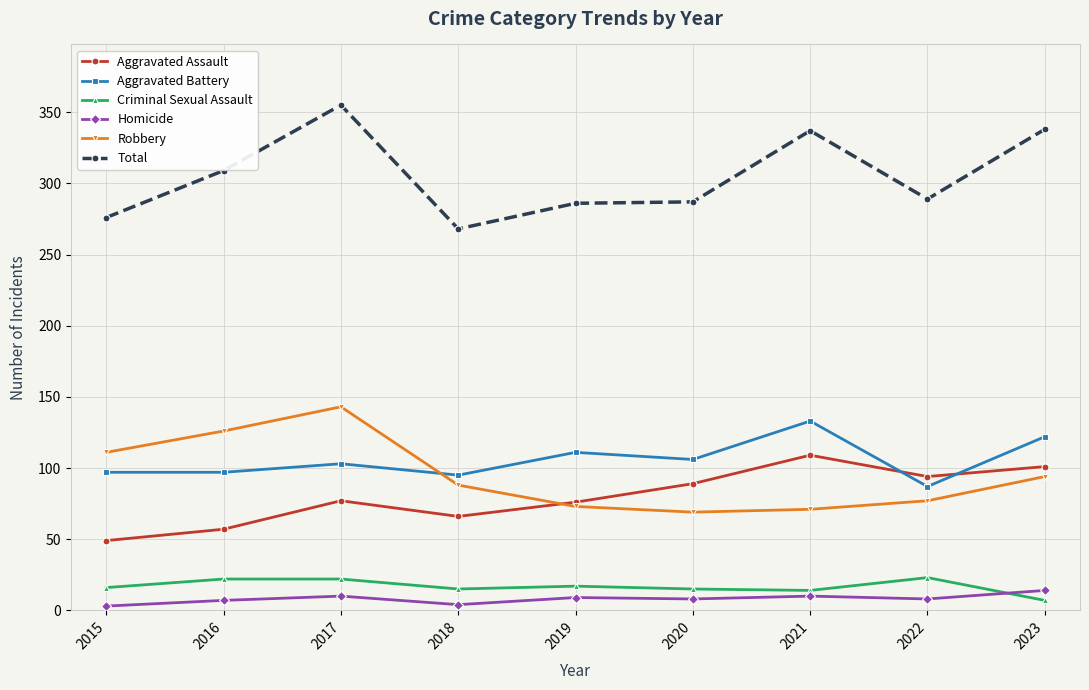

In Total, how many points are higher than both neighbors (excluding endpoints)?

2